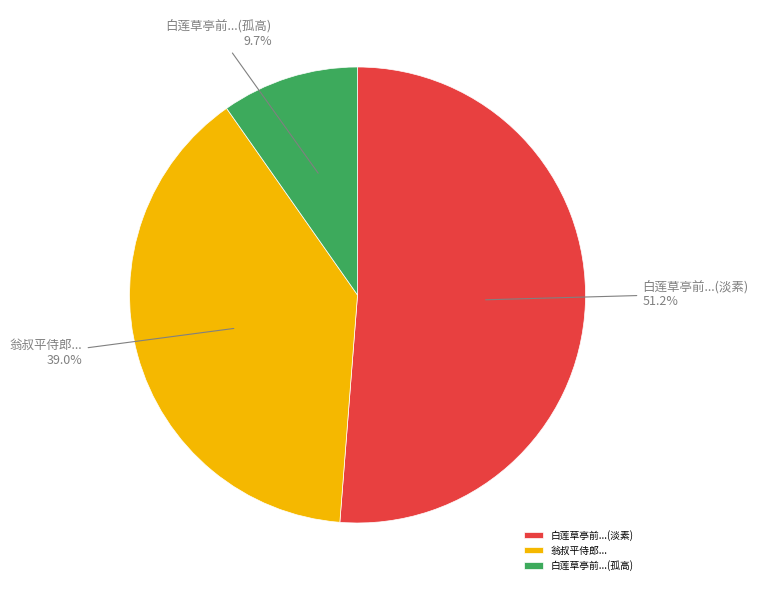

Rank the categories by value from highest to lowest.

白莲草亭前...(淡素), 翁叔平侍郎..., 白莲草亭前...(孤高)